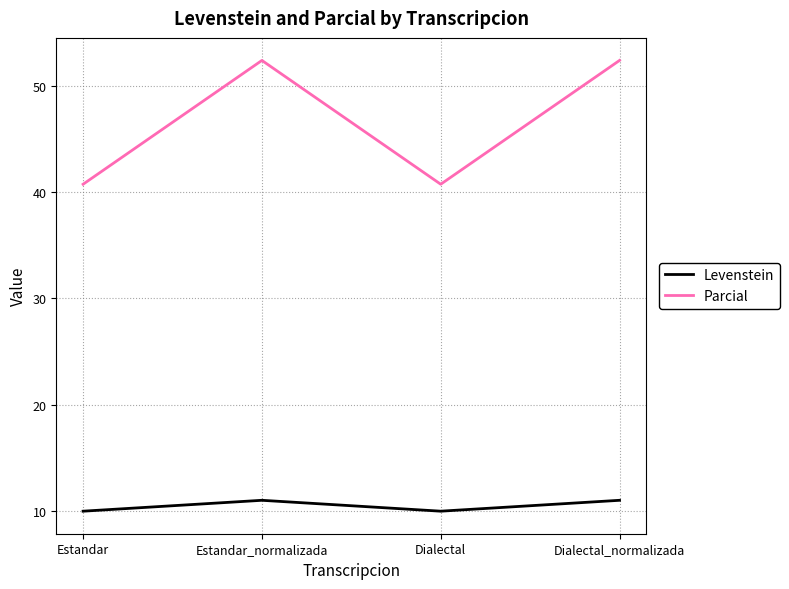

What is the sum of all Levenstein values?

42.0